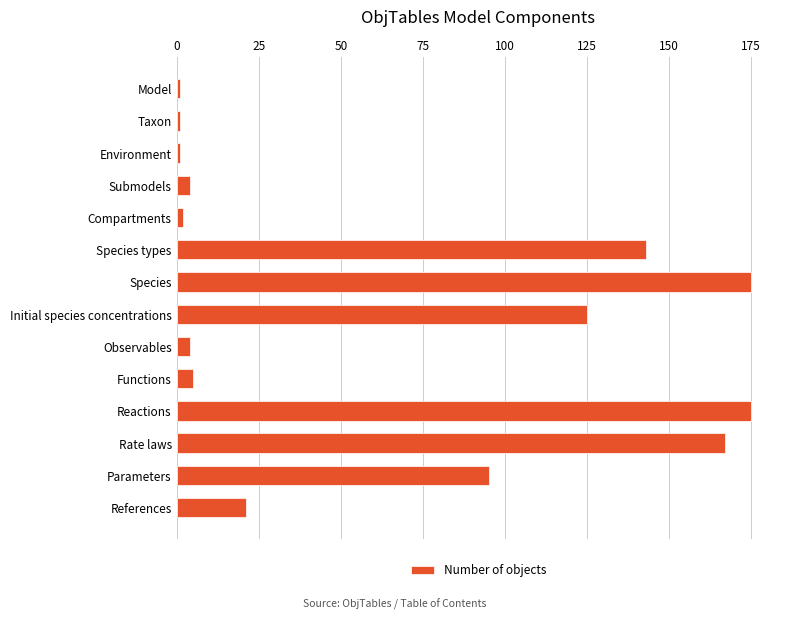

What is the value of the 13th bar from the top?

95